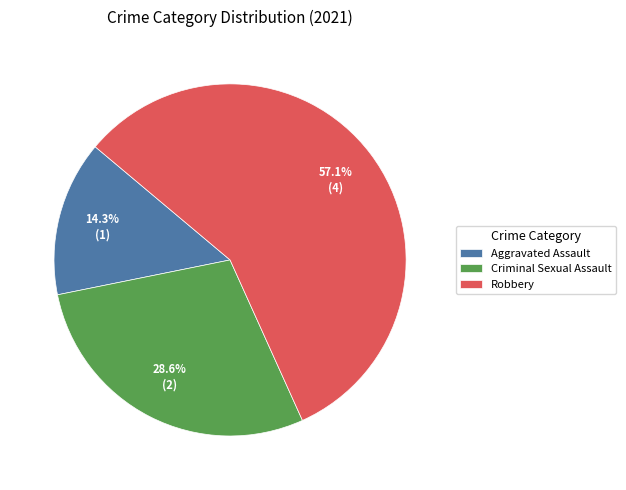

Which has a higher value, Criminal Sexual Assault or Aggravated Assault?

Criminal Sexual Assault